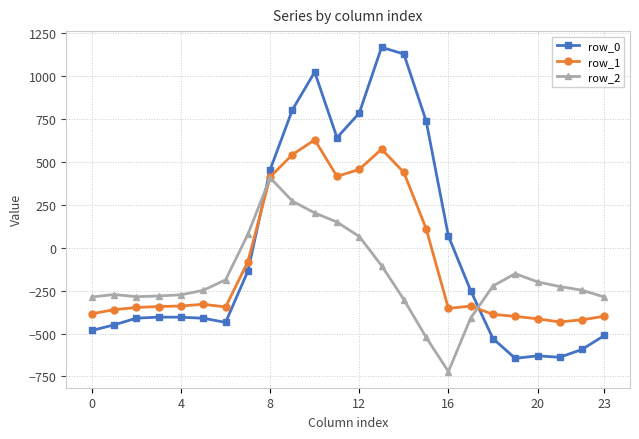

What is the lowest value of the row_2 series?

-721.2